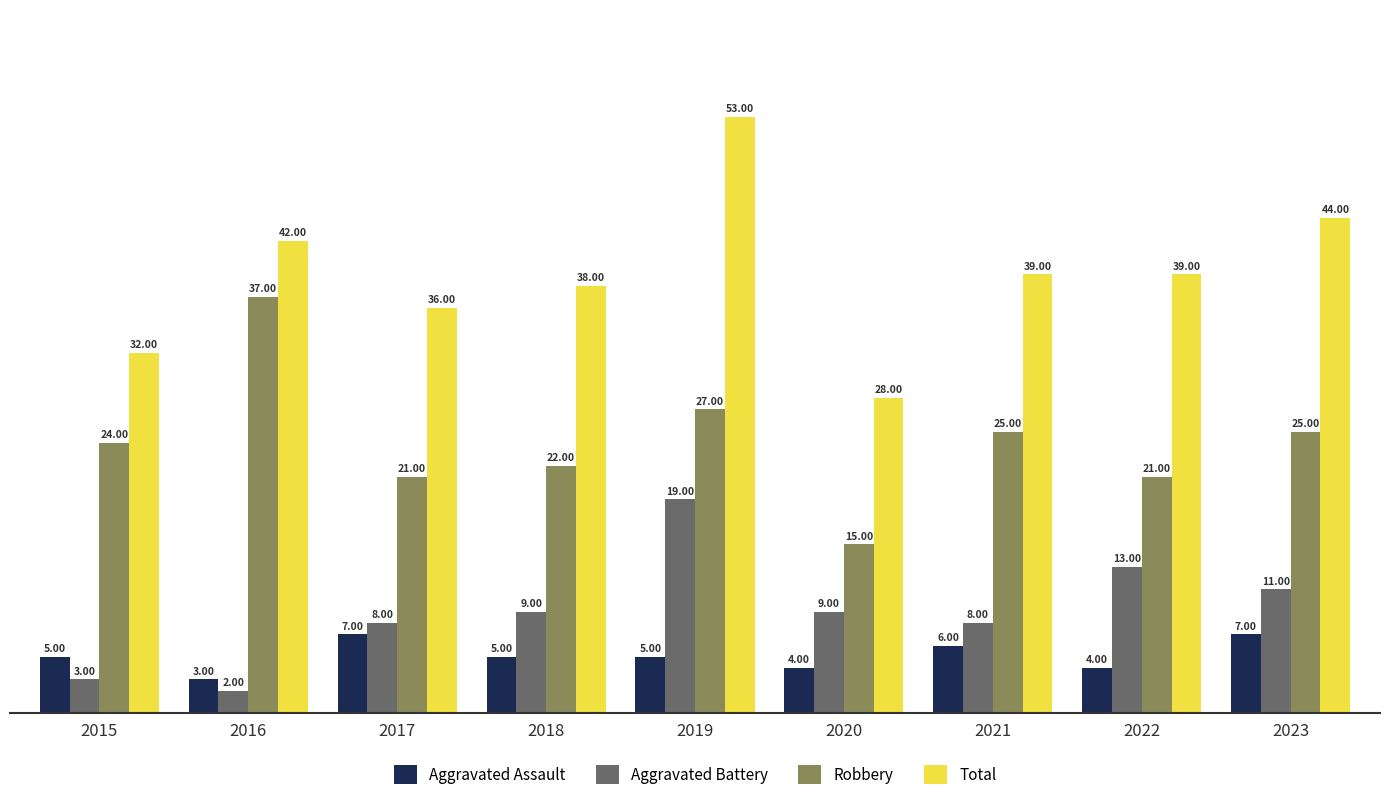

What is the total value across all series at 2015?

64